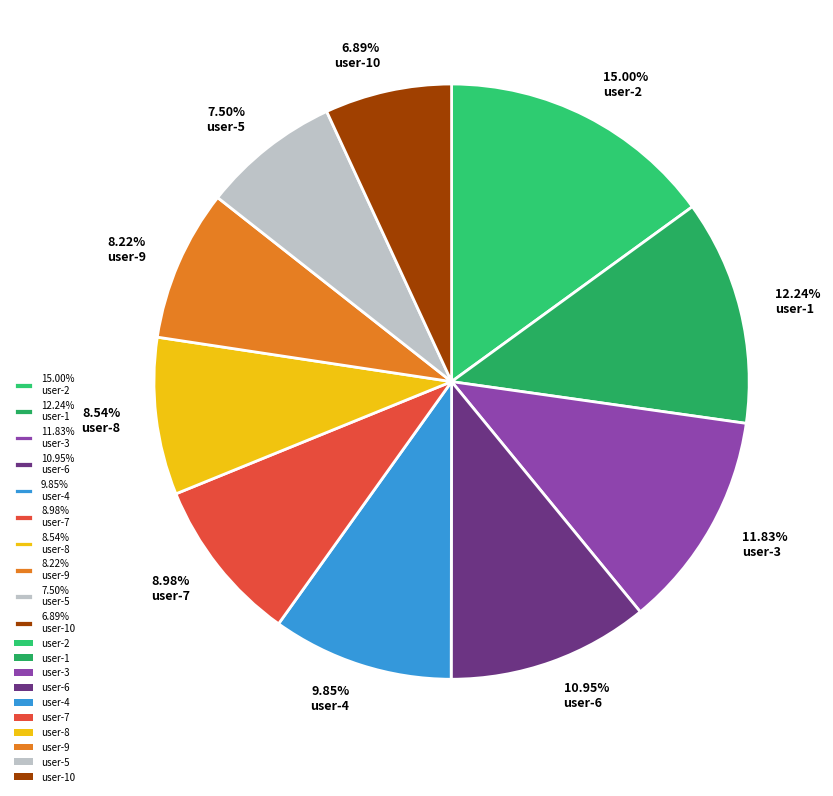

Which category has the biggest portion of the pie?

15.00% user-2